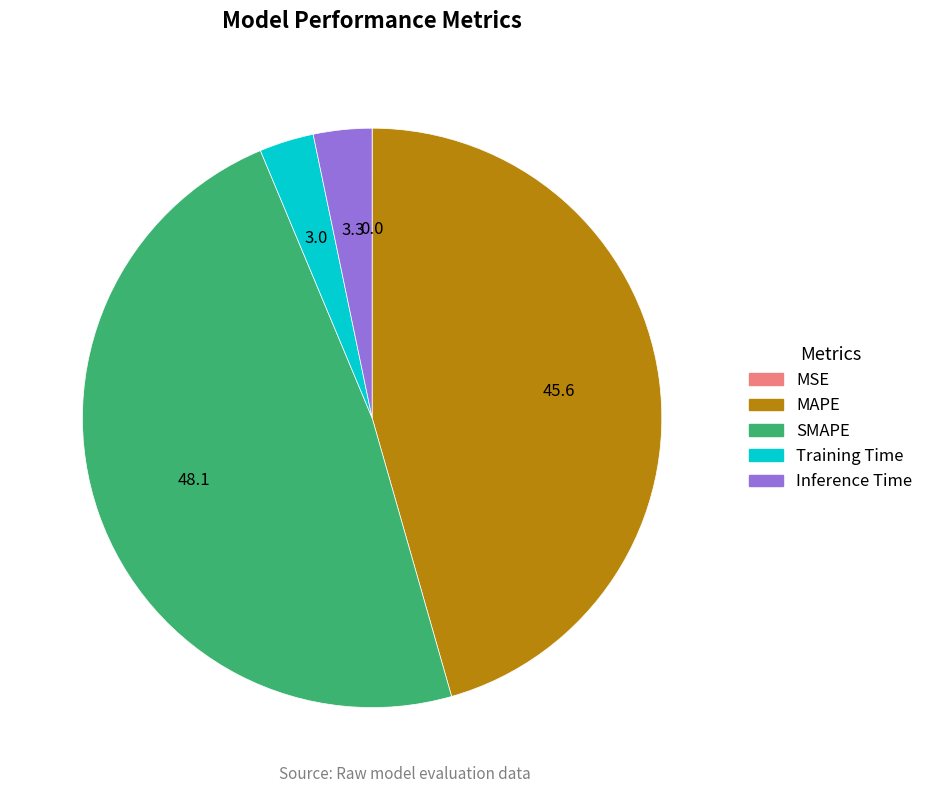

Is it true that MAPE is 32% of the pie?

False